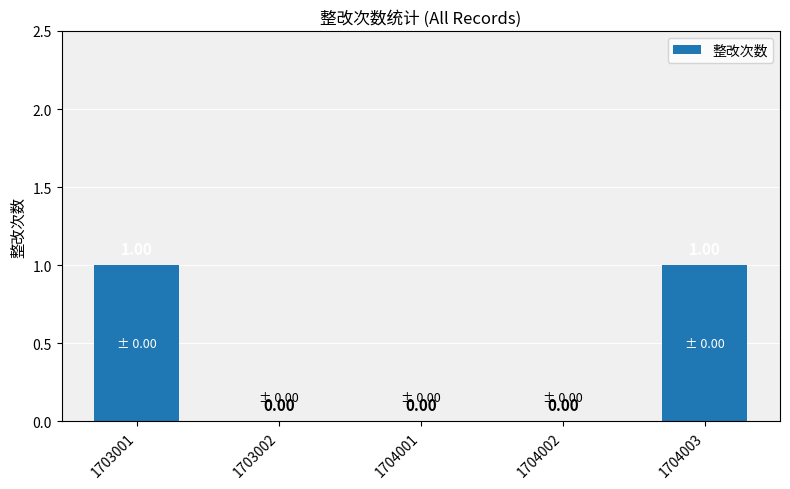

Reading left to right, transcribe all the data shown in this chart.

1703001=1	1703002=0	1704001=0	1704002=0	1704003=1